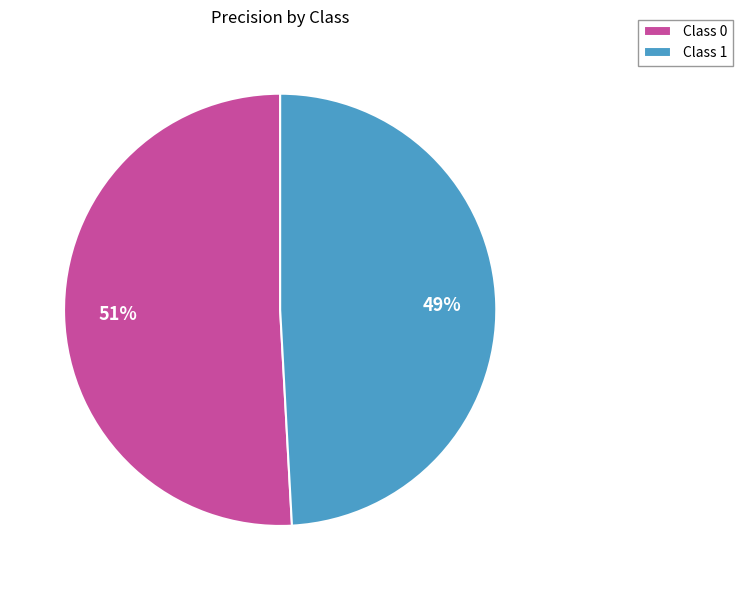

Is the sum of Class 0 and Class 1 greater than half?

Yes